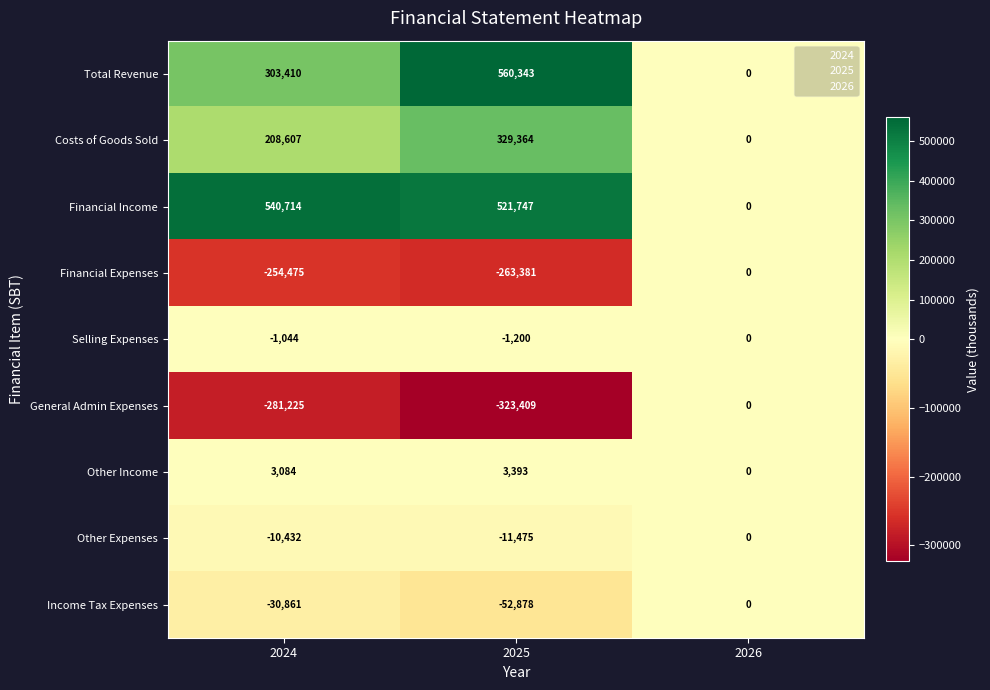

At 2025, list the series in order from smallest to largest.

General Admin Expenses, Financial Expenses, Income Tax Expenses, Other Expenses, Selling Expenses, Other Income, Costs of Goods Sold, Financial Income, Total Revenue